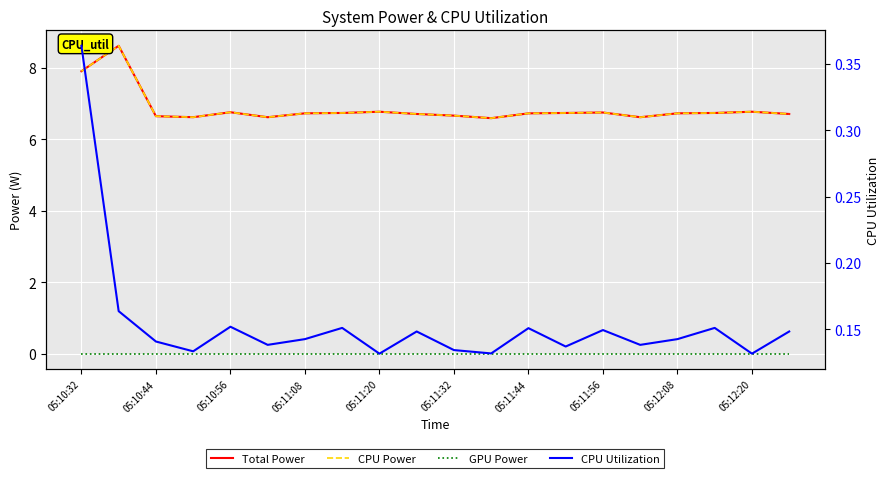

What is the difference between the maximum and second lowest values in the Total Power series?

2.0